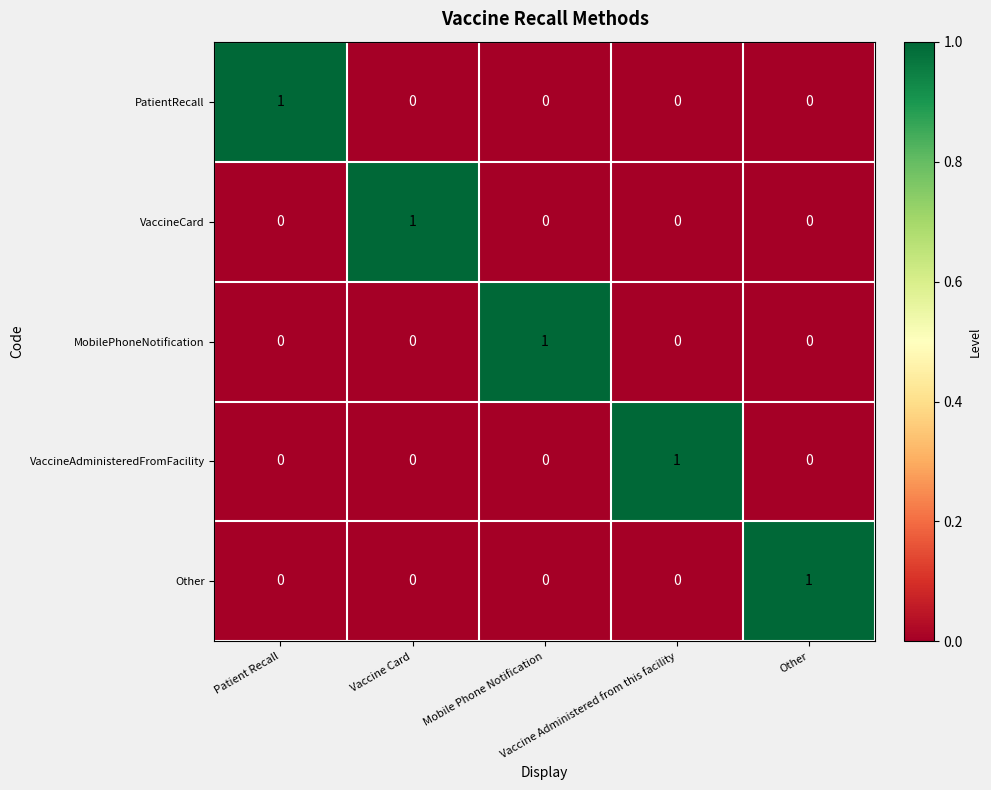

How many VaccineCard values are between 0 and 1?

5